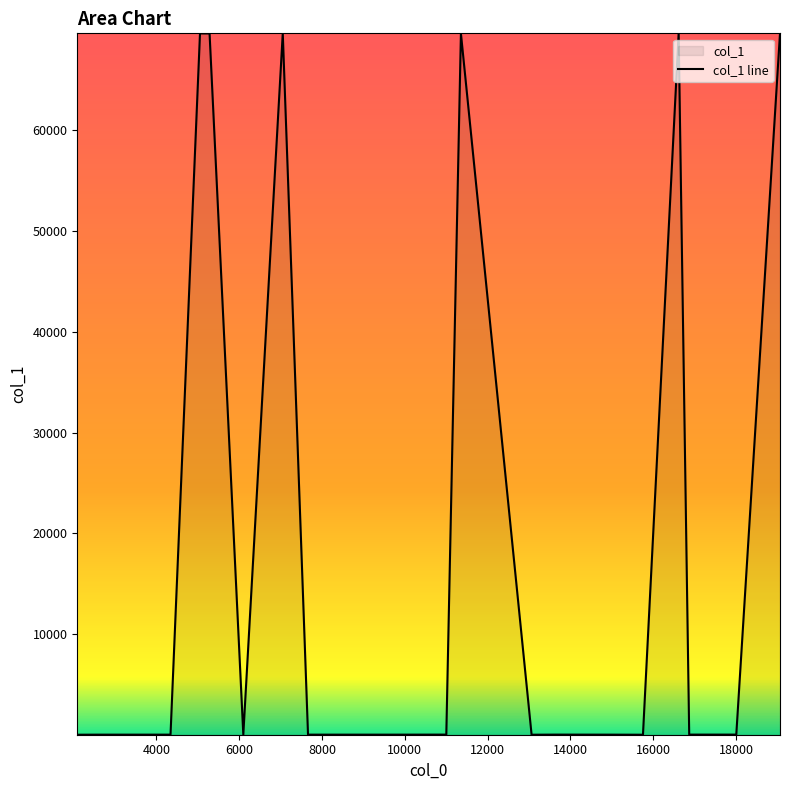

Does the chart display data point markers on the line(s)?

No